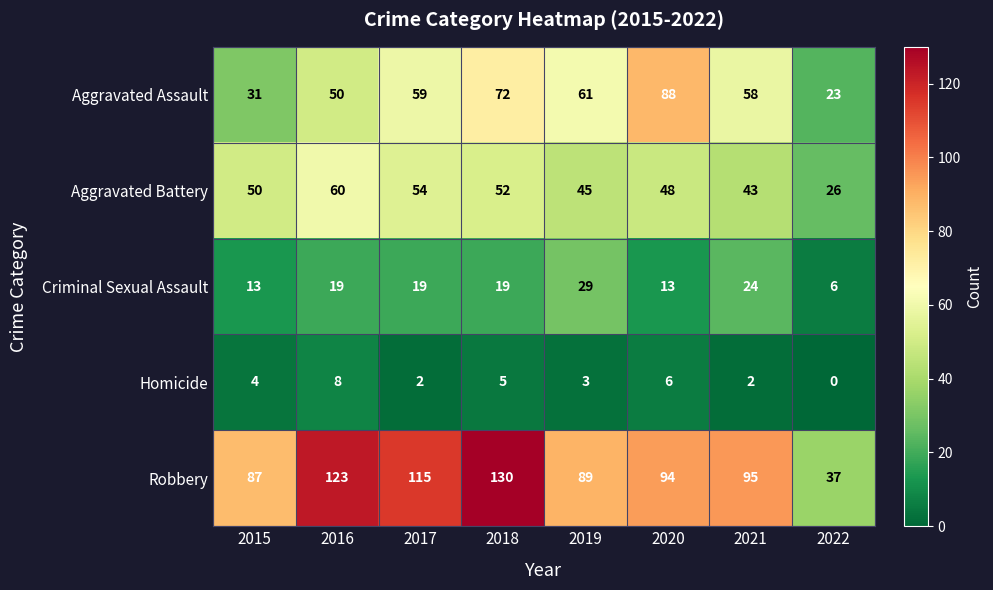

The value of Homicide at 2018 is 5. True or false?

True